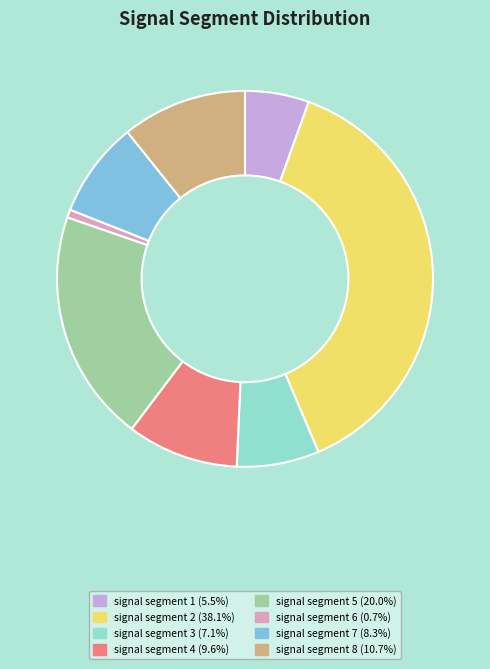

Which category has the smallest portion of the pie?

signal segment 6